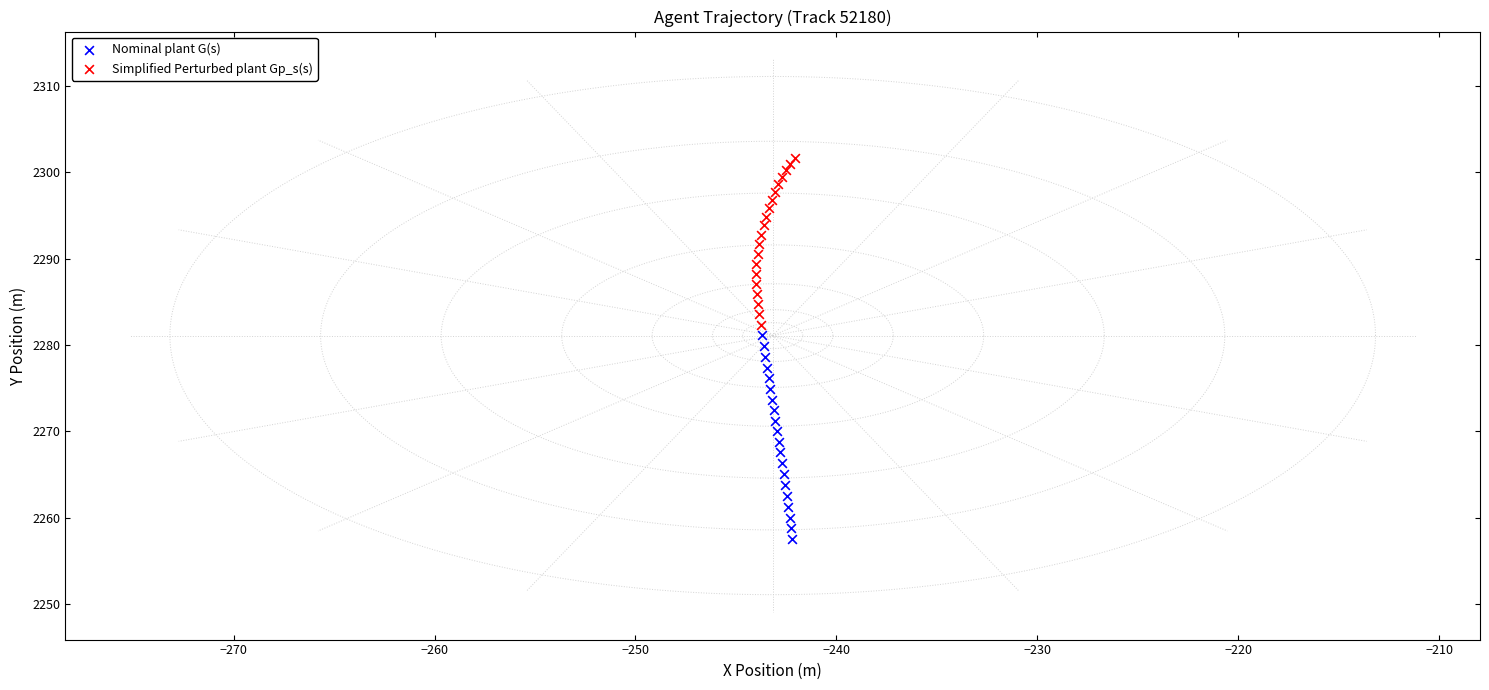

Which series contains the highest Y value?

Simplified Perturbed plant Gp_s(s)